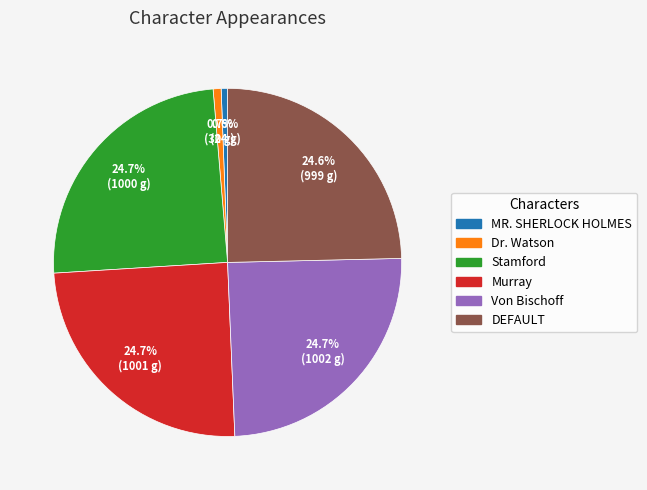

What portion of the pie excludes Murray?

75.3%